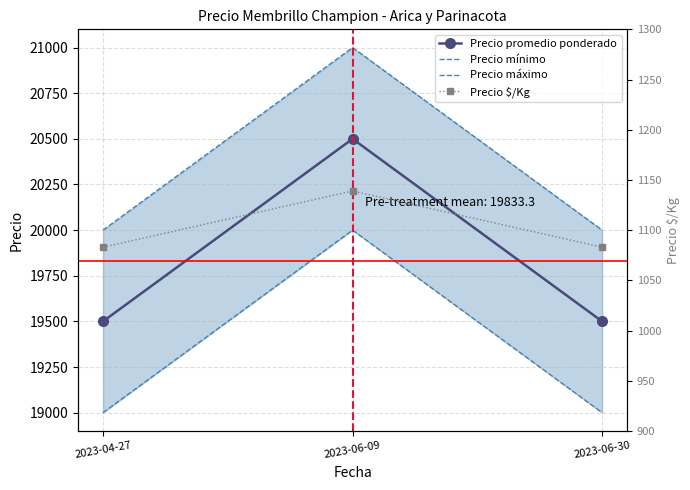

What are all the series names shown in the legend?

Precio promedio ponderado, Precio mínimo, Precio máximo, Precio $/Kg